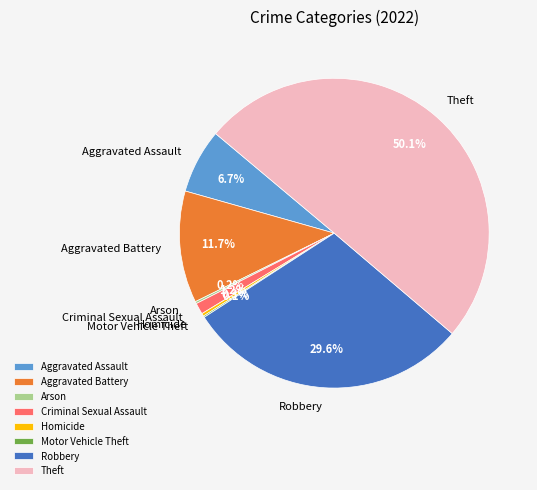

What is the largest slice in the pie chart?

Theft